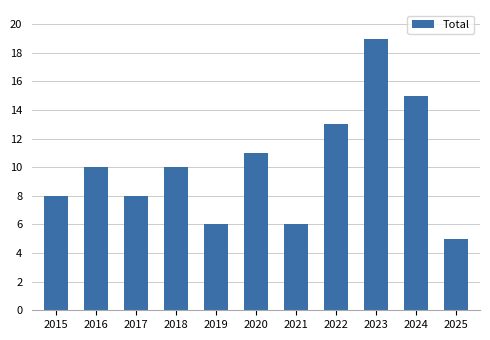

What is the change in value from 2015 to 2019?

-2